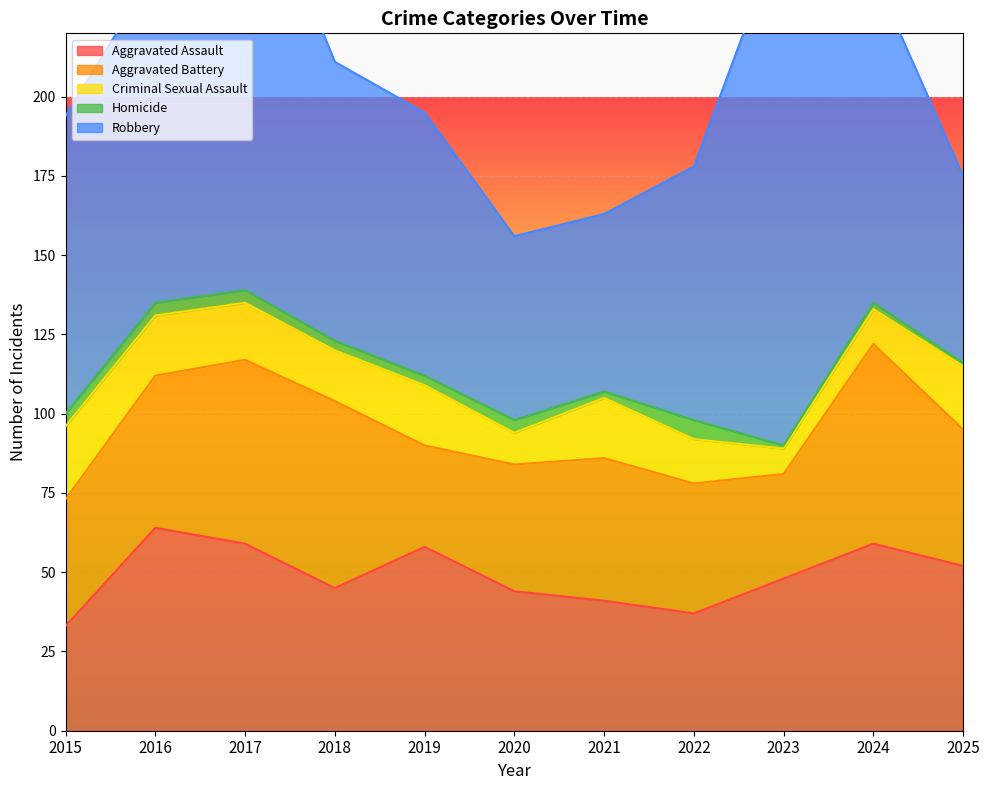

True or false: Criminal Sexual Assault and Homicide cross at least once.

False